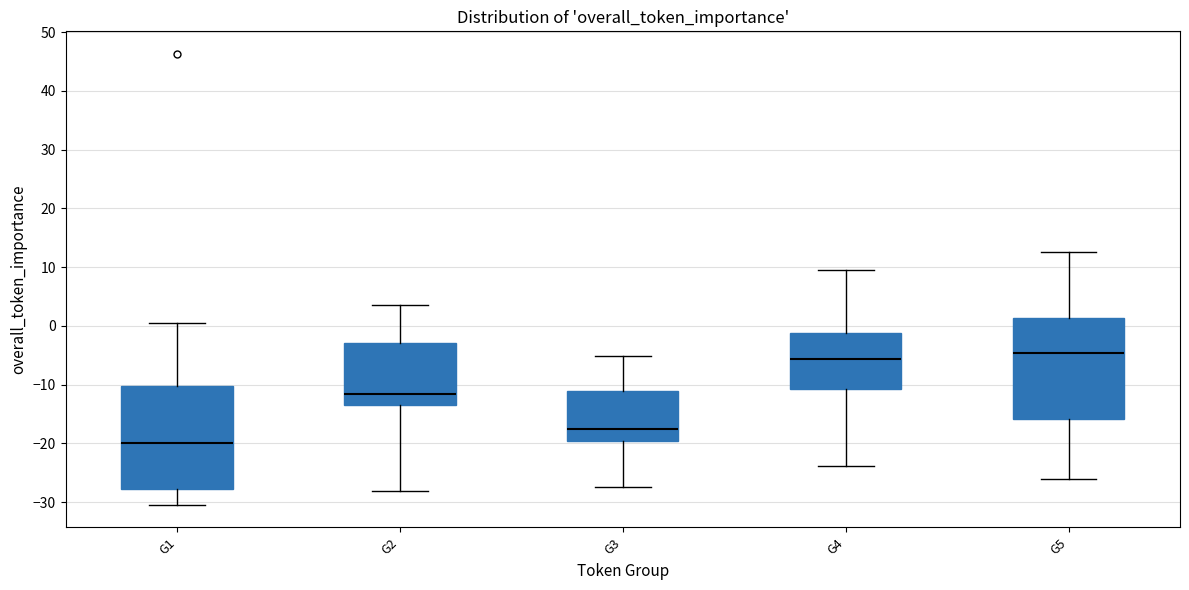

Which box's median line is the highest?

G5